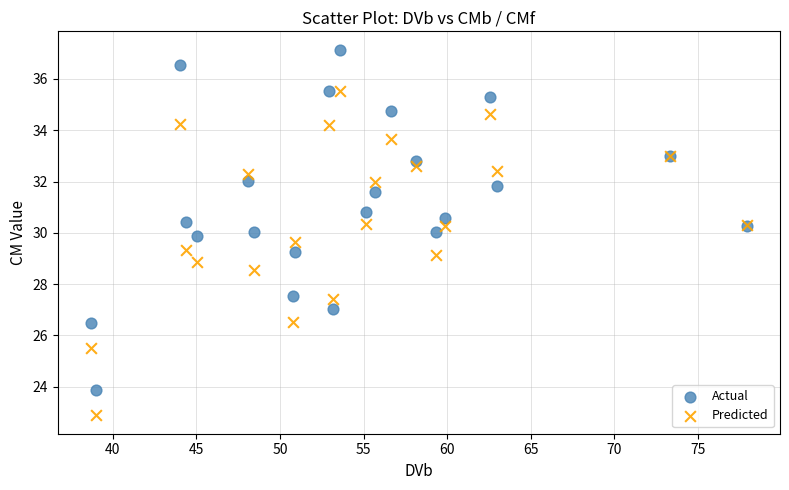

Which series has the largest Y range (max minus min)?

Actual